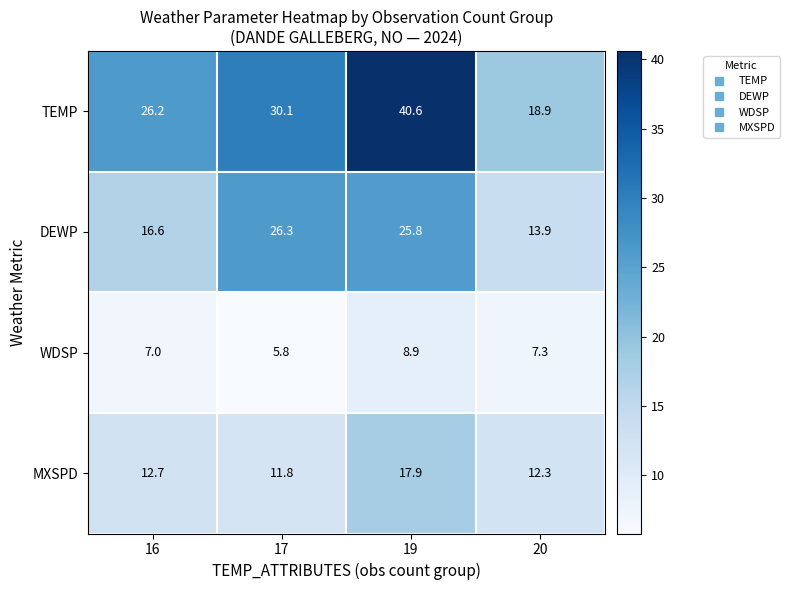

What is the difference between the highest and lowest values at 20?

11.6